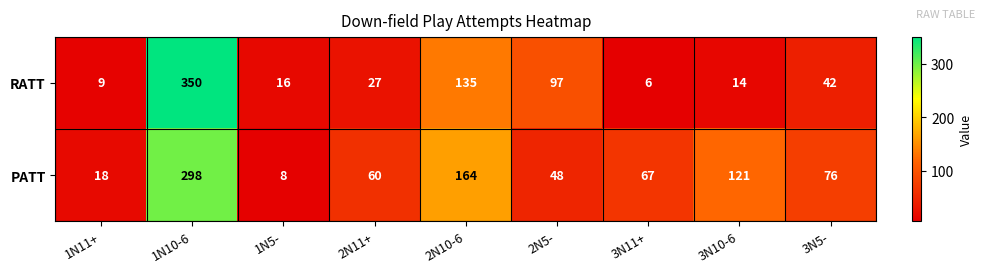

Between 1N11+ and 1N5-, which series saw the biggest shift?

PATT